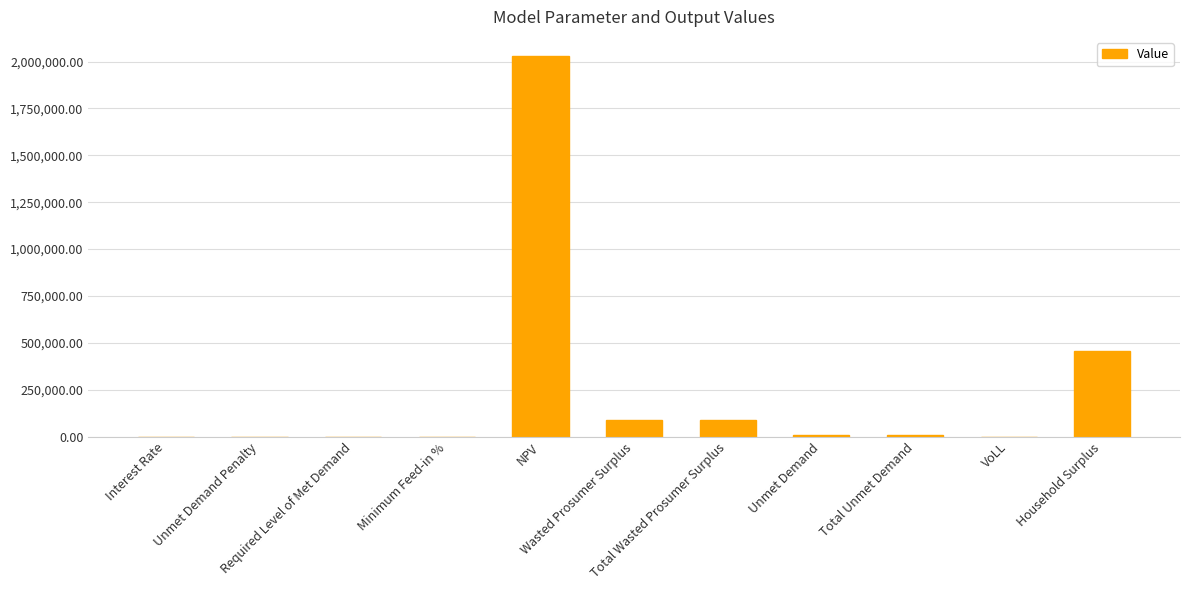

How many series are shown in this chart?

1